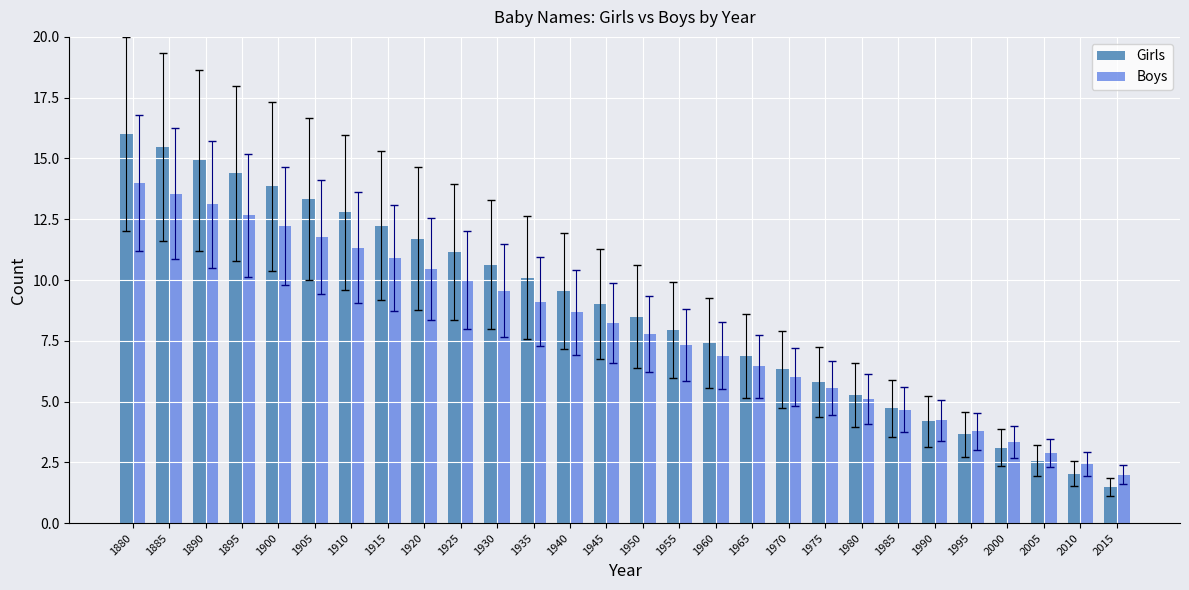

At which category is the sum across all series the highest?

1880